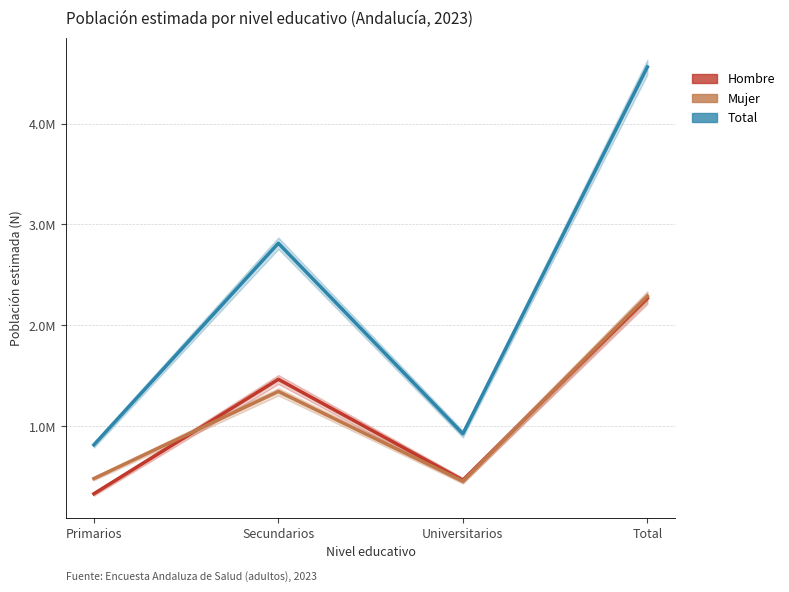

At which category does the chart reach its peak across all series?

Total